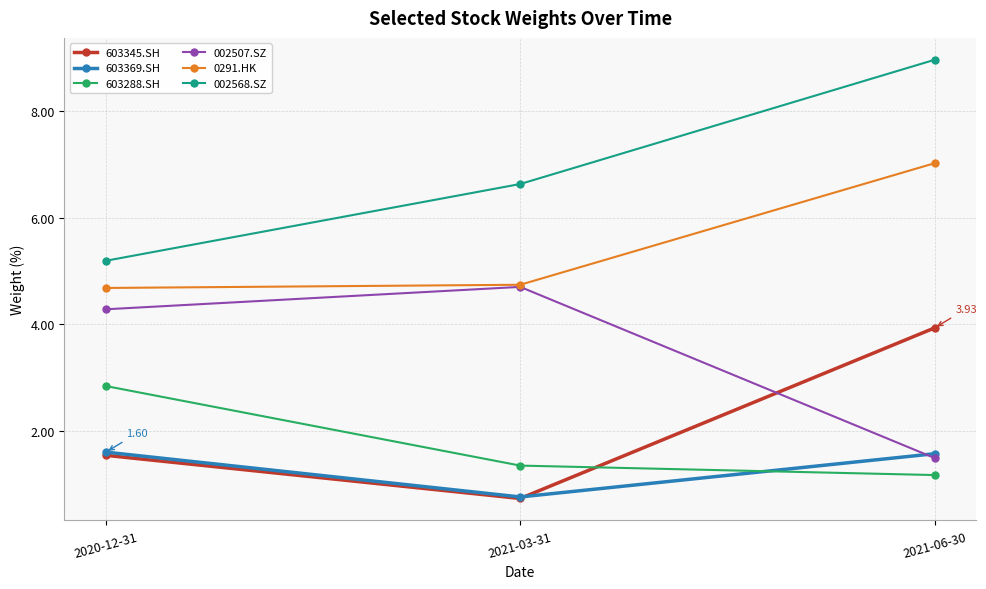

What is the label of the 2nd point from the left?

2021-03-31